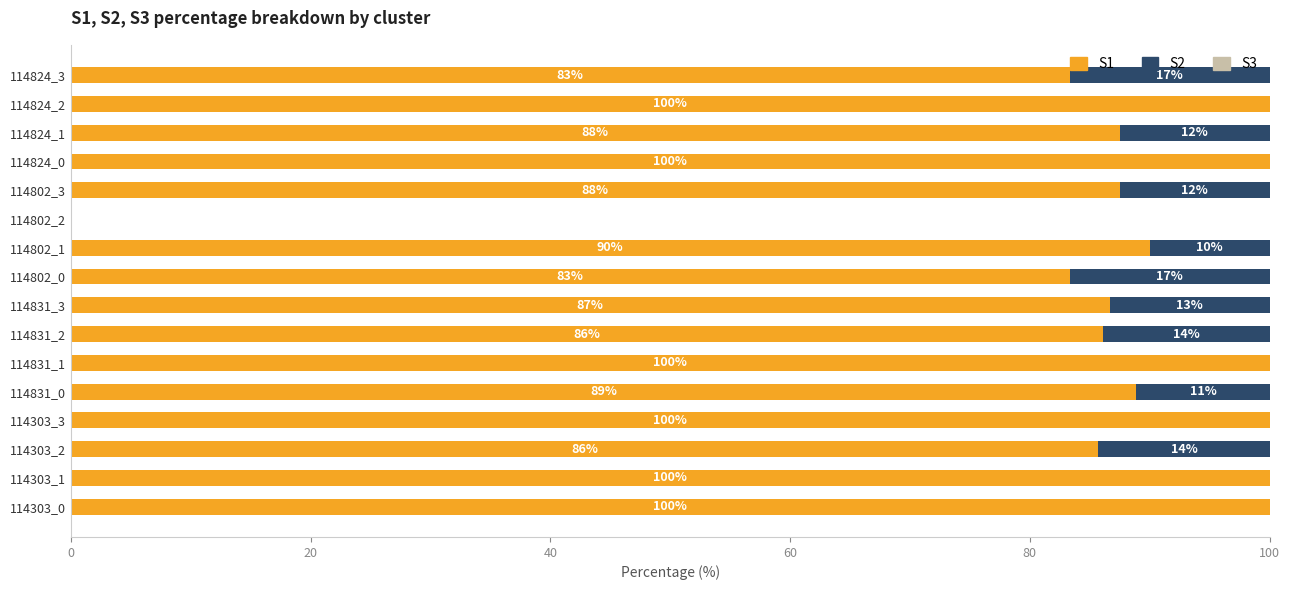

What is the approximate value of S1 at 114831_3?

86.7